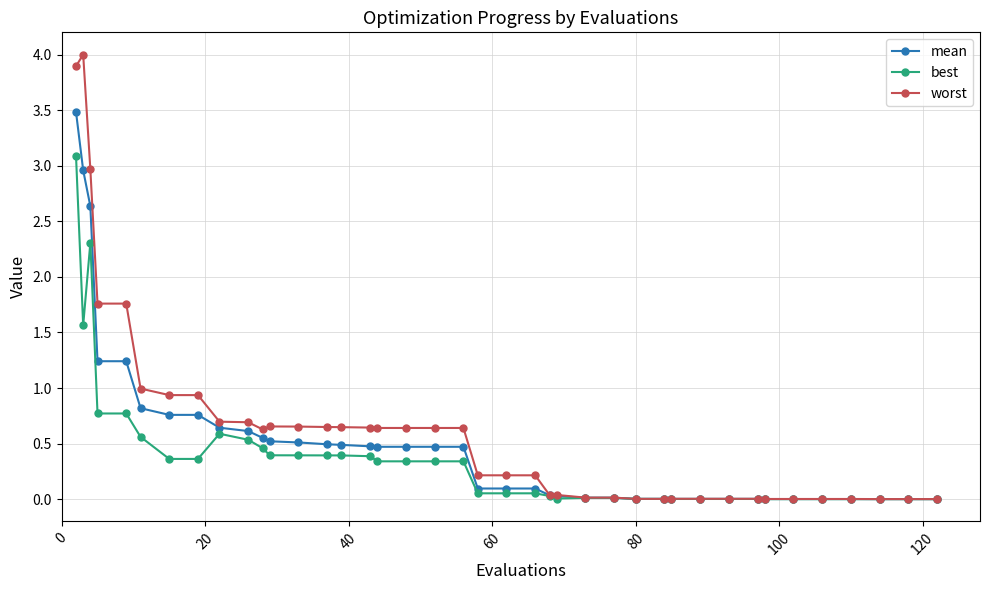

What is the value of the worst point at the 4th from the left?

1.8